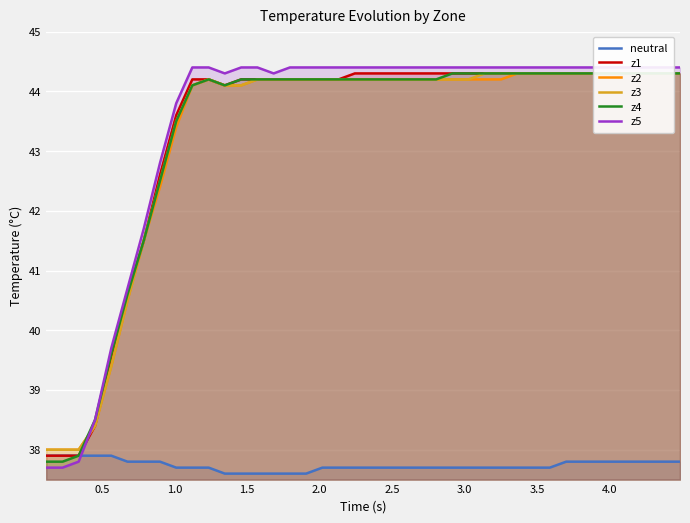

What is the lowest value of the neutral series?

37.6